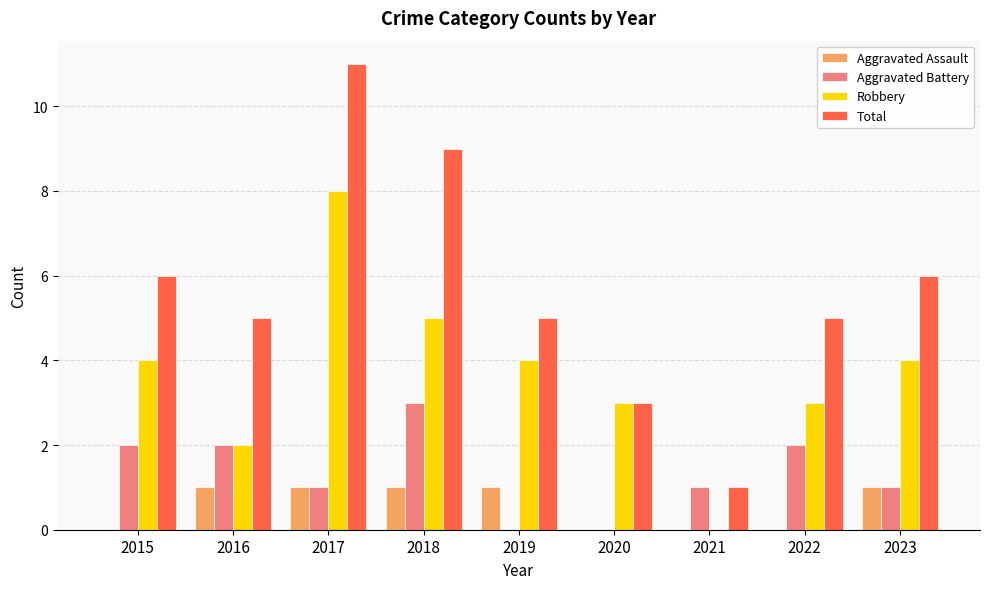

Which series has the largest range (max minus min)?

Total